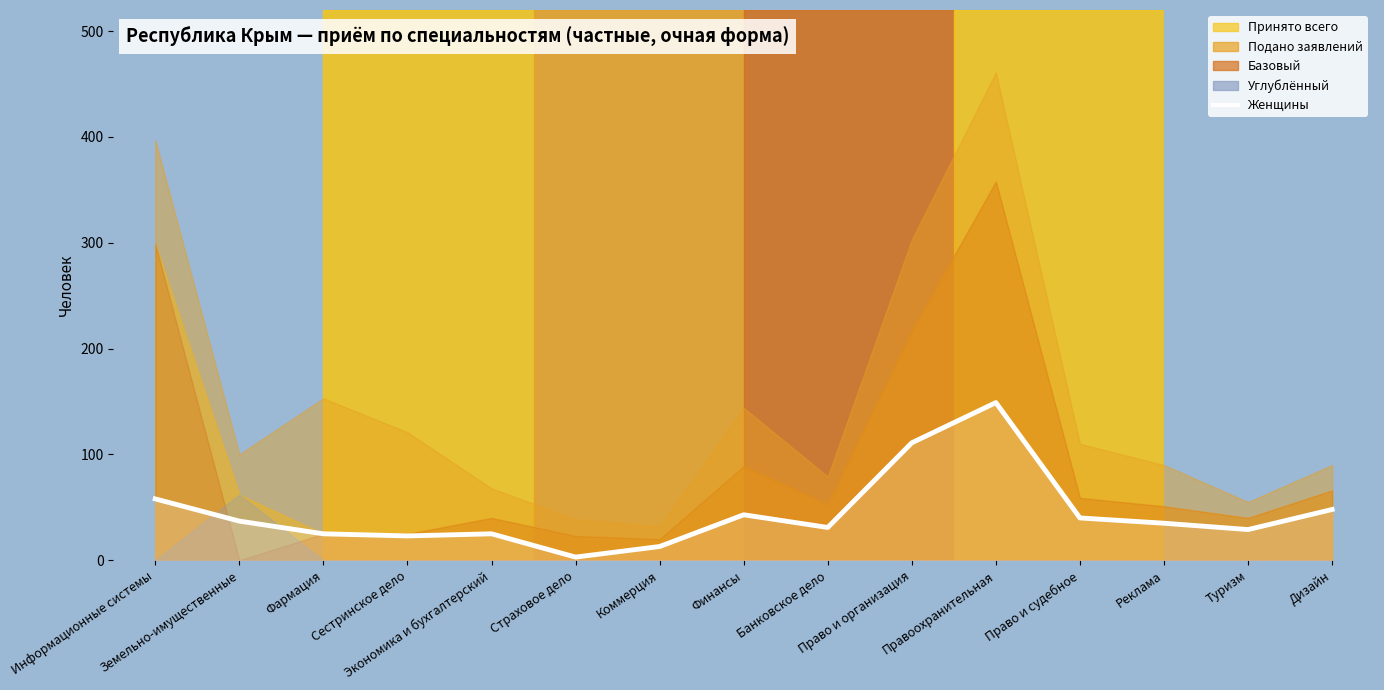

Rank the categories by value from highest to lowest.

Правоохранительная, Право и организация, Информационные системы, Дизайн, Финансы, Право и судебное, Земельно-имущественные, Реклама, Банковское дело, Туризм, Фармация, Экономика и бухгалтерский, Сестринское дело, Коммерция, Страховое дело